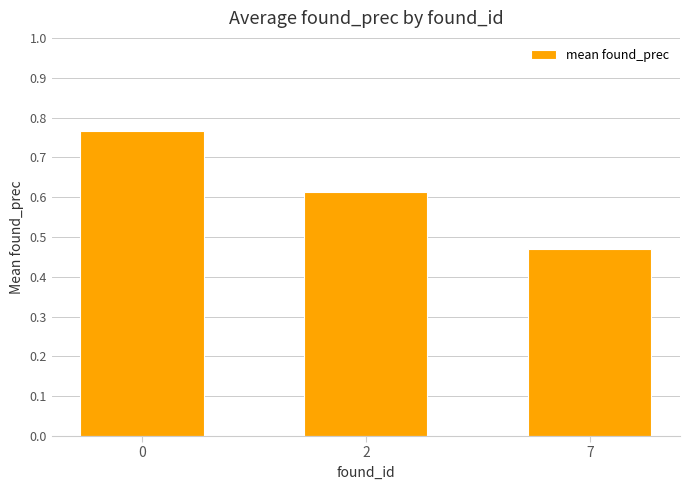

What is the change in value from 0 to 7?

-0.3